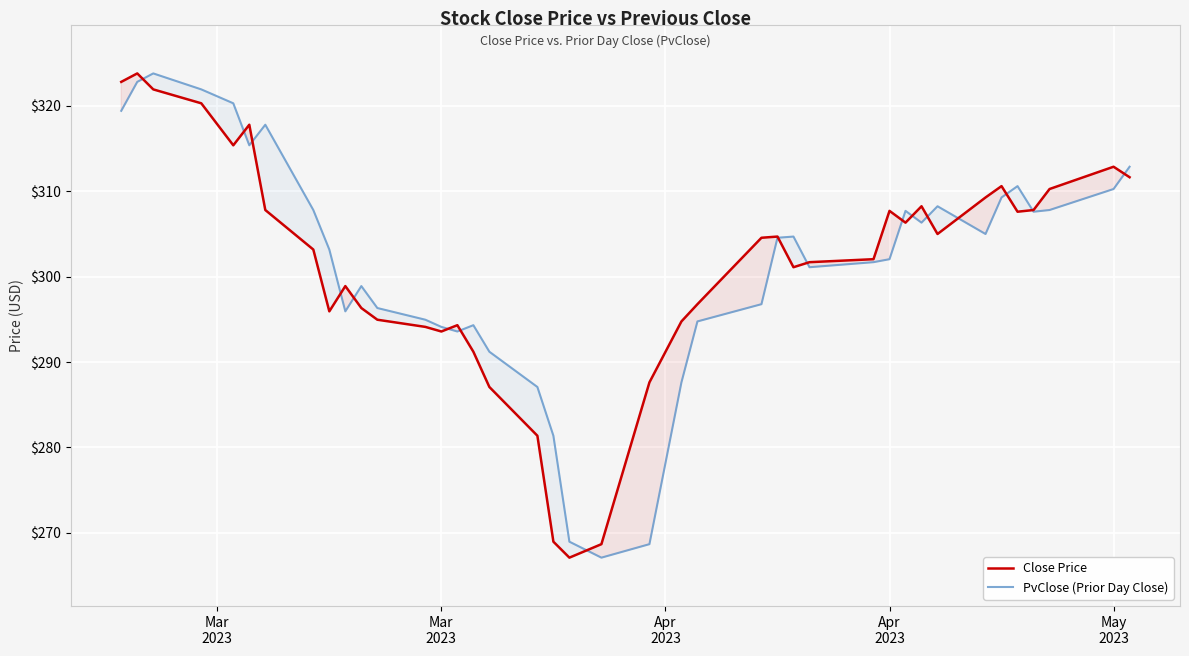

What is the lowest value of the Close Price series?

267.1